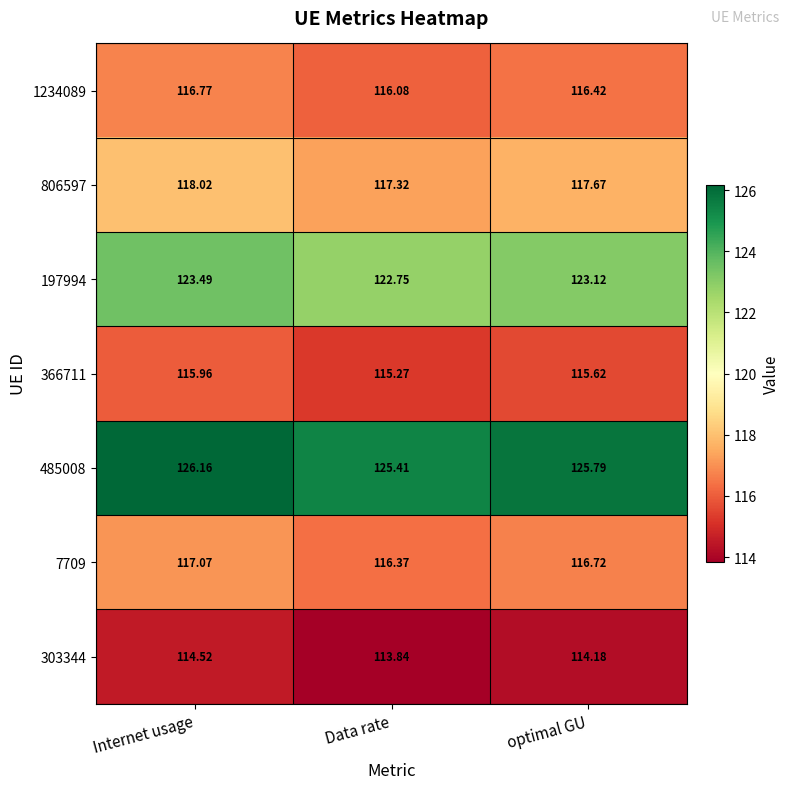

Which series has the widest spread of values?

485008